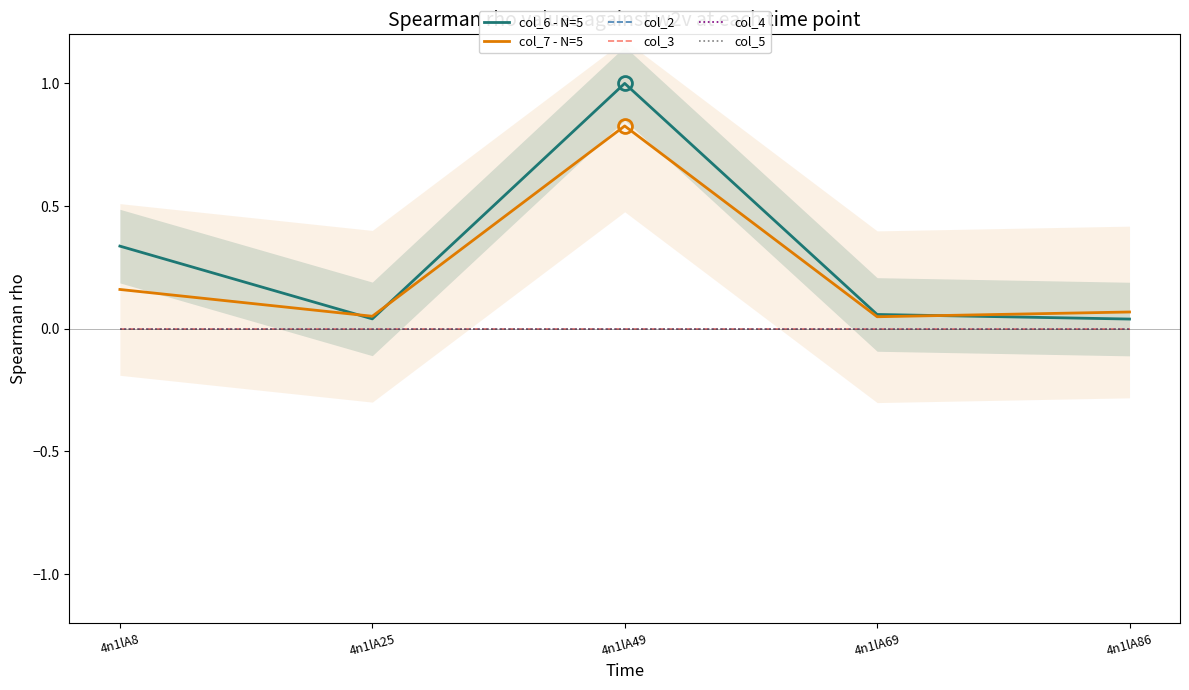

Which series has the widest spread of values?

col_6 - N=5